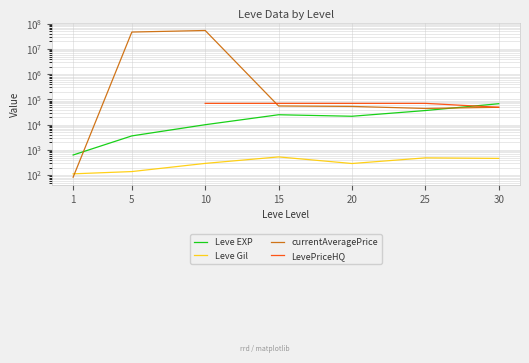

At which category does the chart reach its minimum across all series?

1